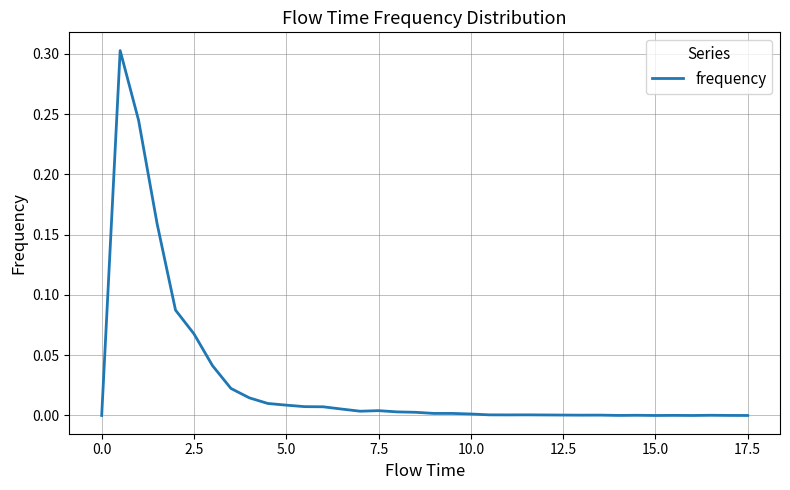

What is the greatest value displayed?

0.3